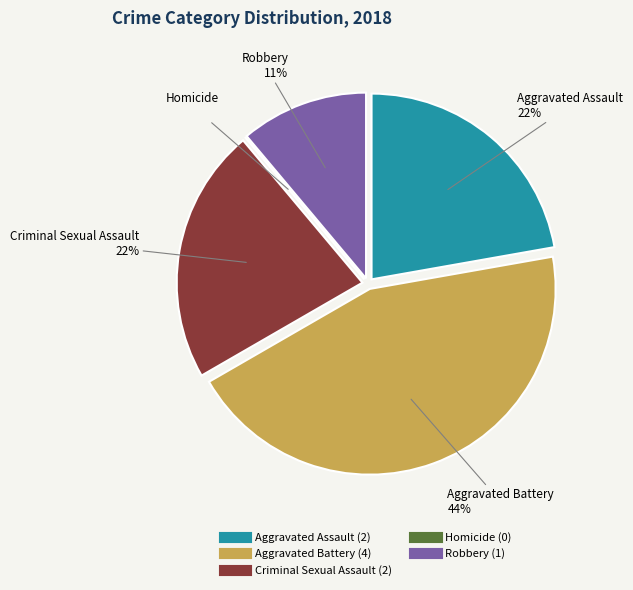

To the nearest percent, what percentage of the pie is Aggravated Battery?

44%